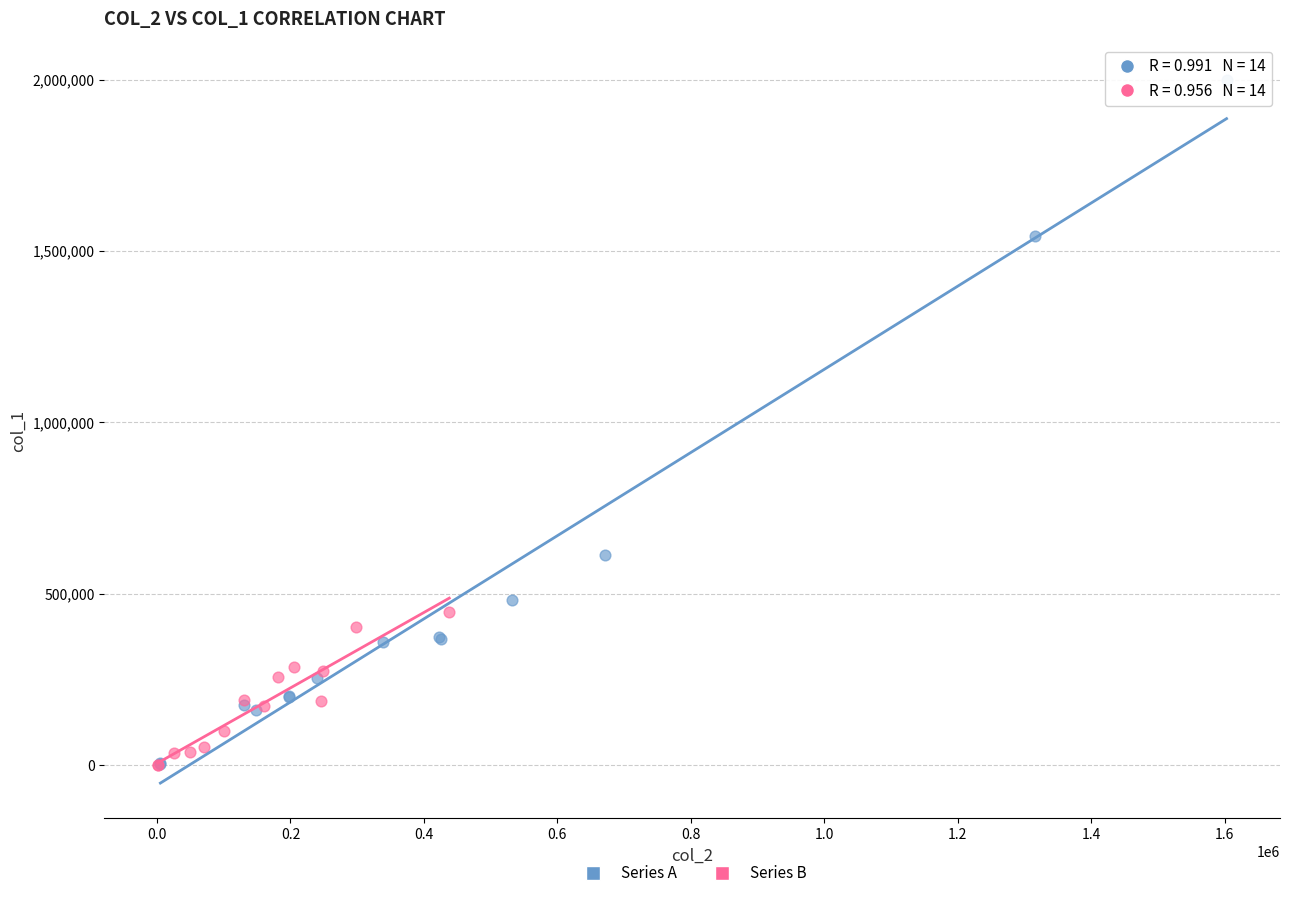

What are all the series names shown in the legend?

Series A, Series B